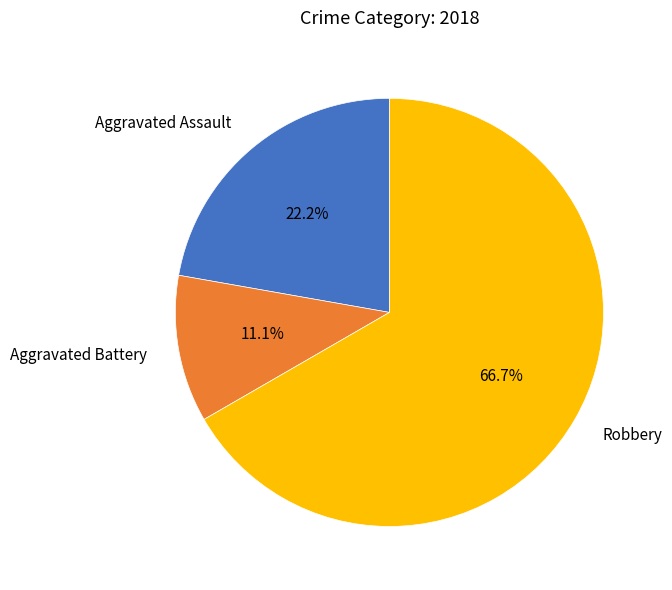

To the nearest percent, what is the difference between the largest and smallest slice percentages?

56%